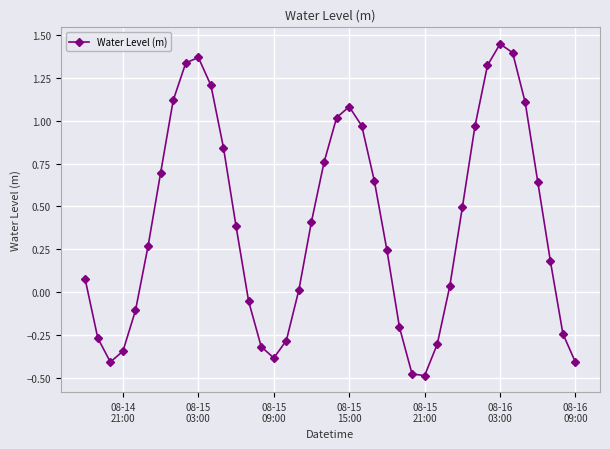

What is the sum of all values?

15.8